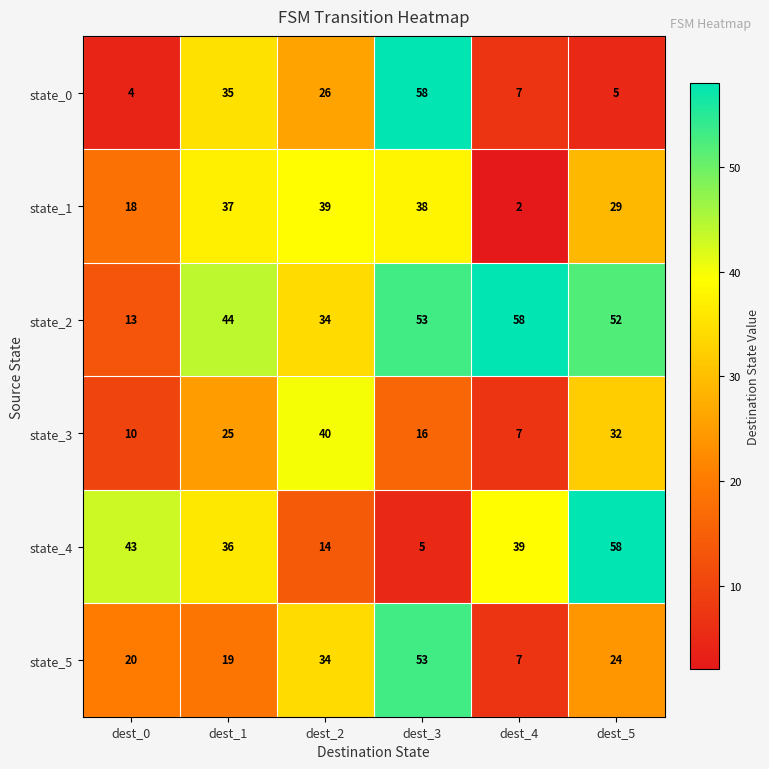

What is the maximum value for state_3?

40